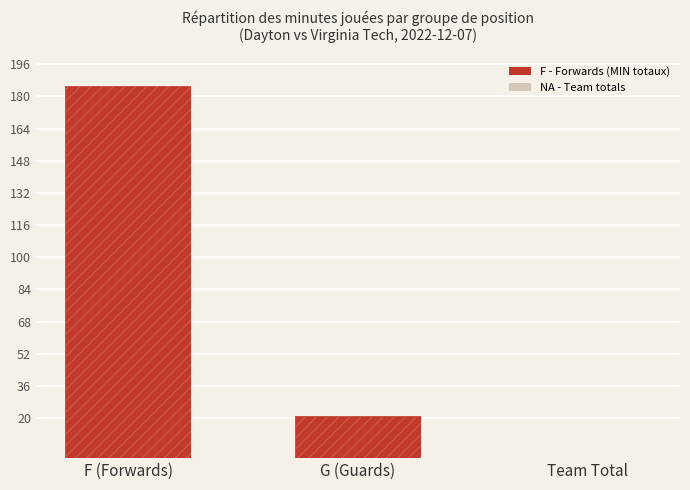

Reading left to right, what are all the values shown in this chart?

185	21	0